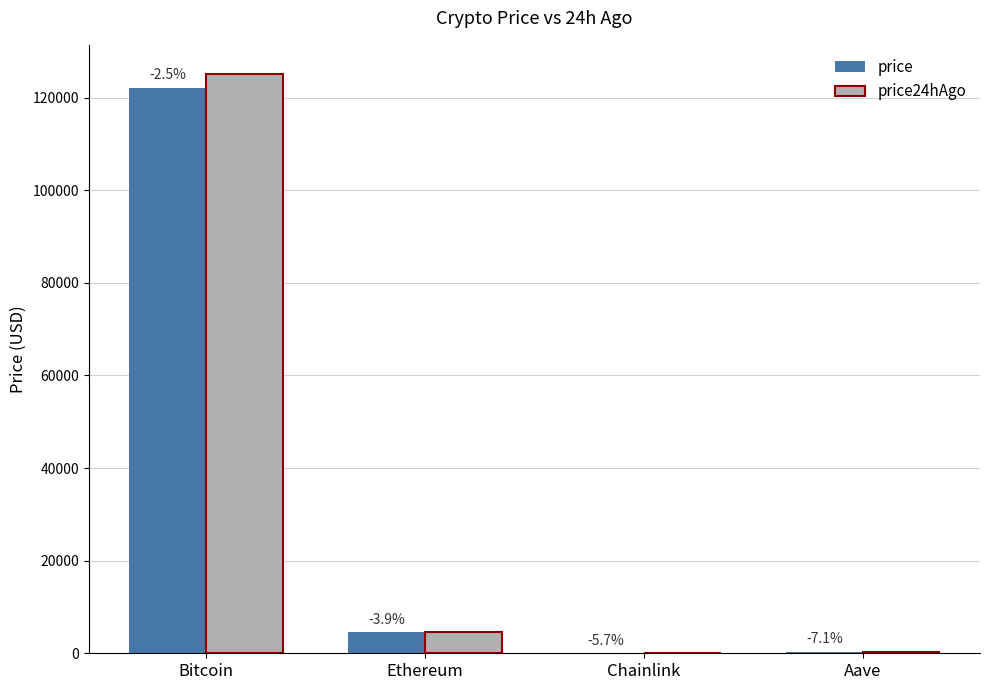

What position from the right is Ethereum?

3